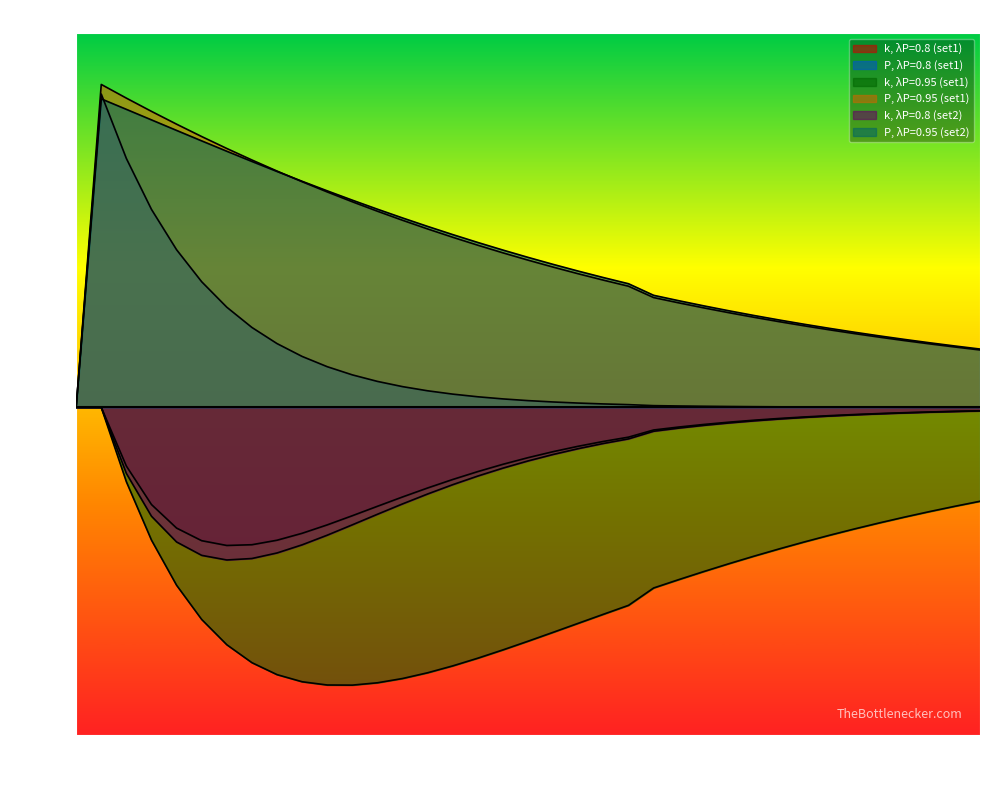

What is the label of the 21st point from the left?

20